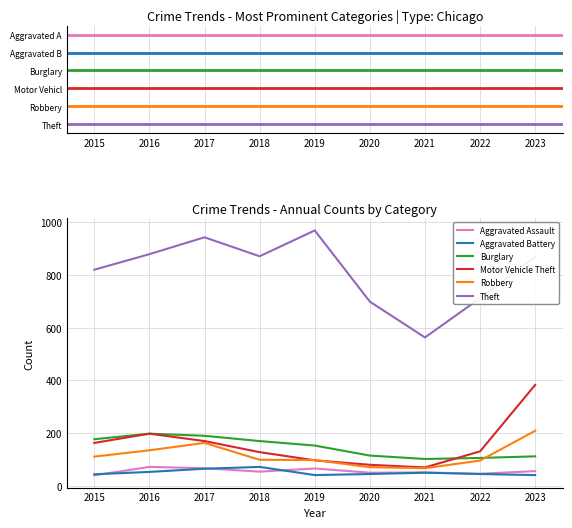

What is the highest value of the Theft series?

969